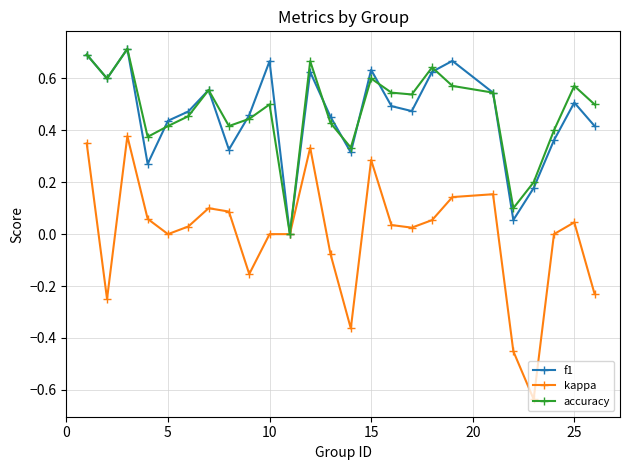

How many categories are shown in the chart?

25